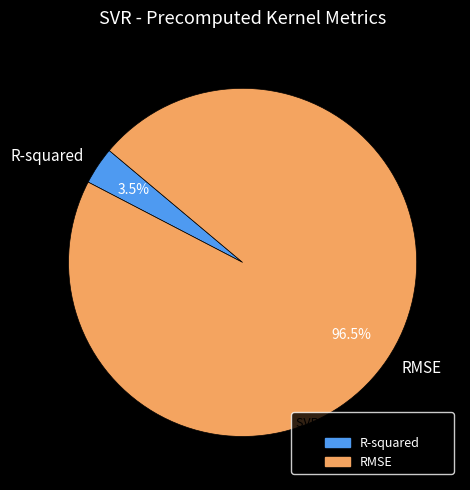

Rank the categories by value from highest to lowest.

RMSE, R-squared